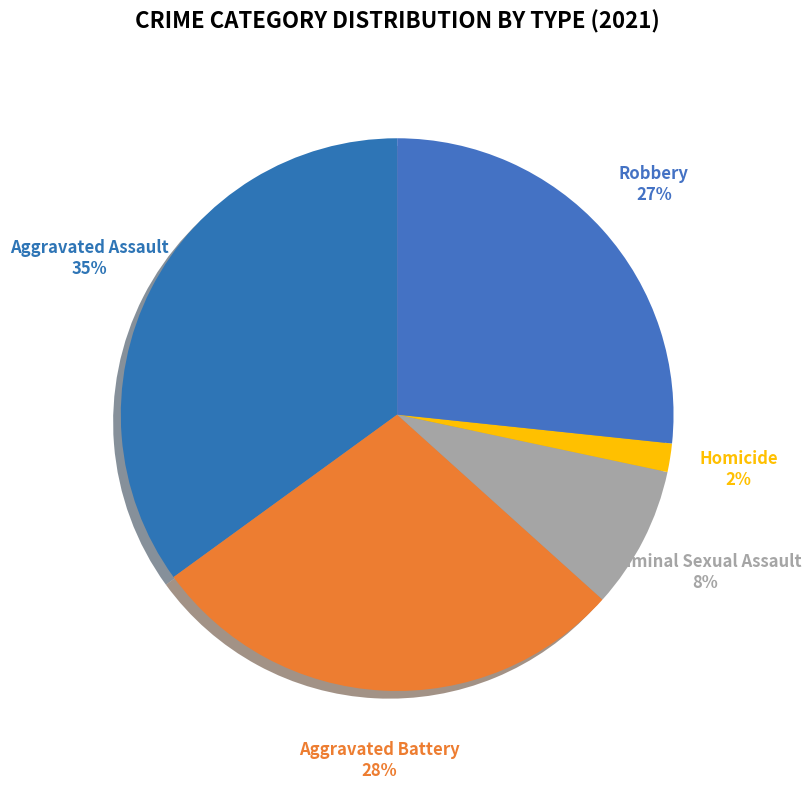

Which has a higher value, Aggravated Assault or Aggravated Battery?

Aggravated Assault